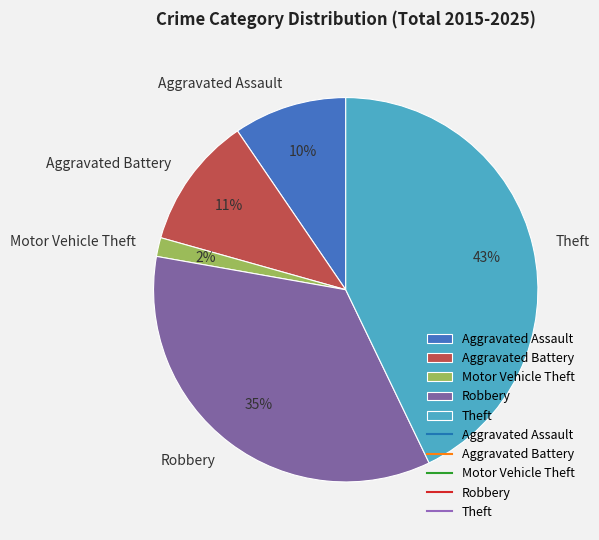

Does Theft represent more than half of the total?

No